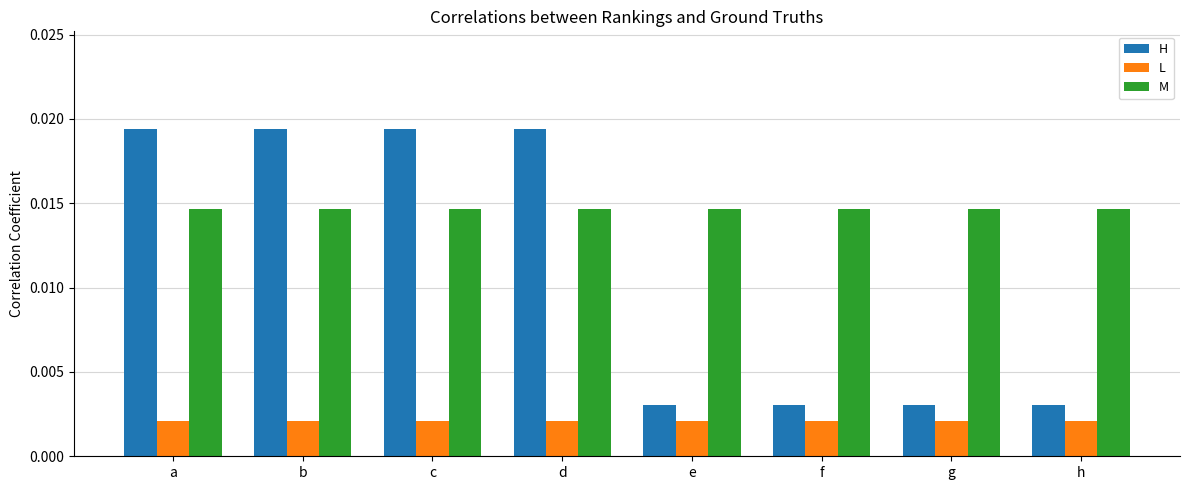

Is the value of M at b greater than the value of L at b?

Yes